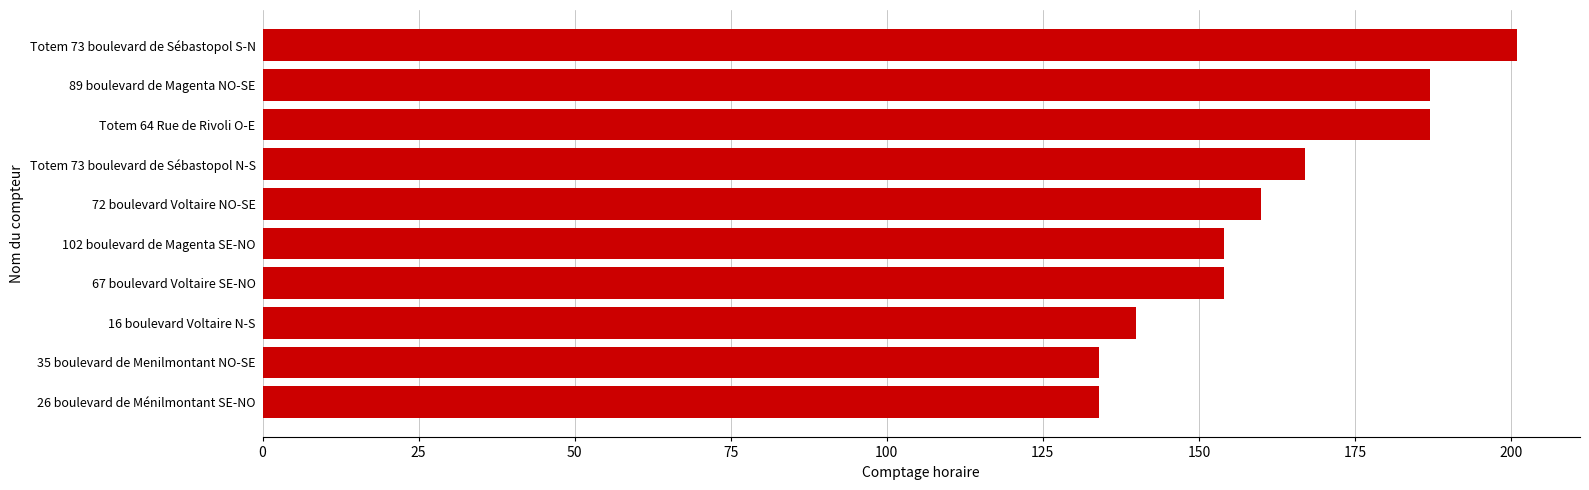

What is the sum of all values?

1618